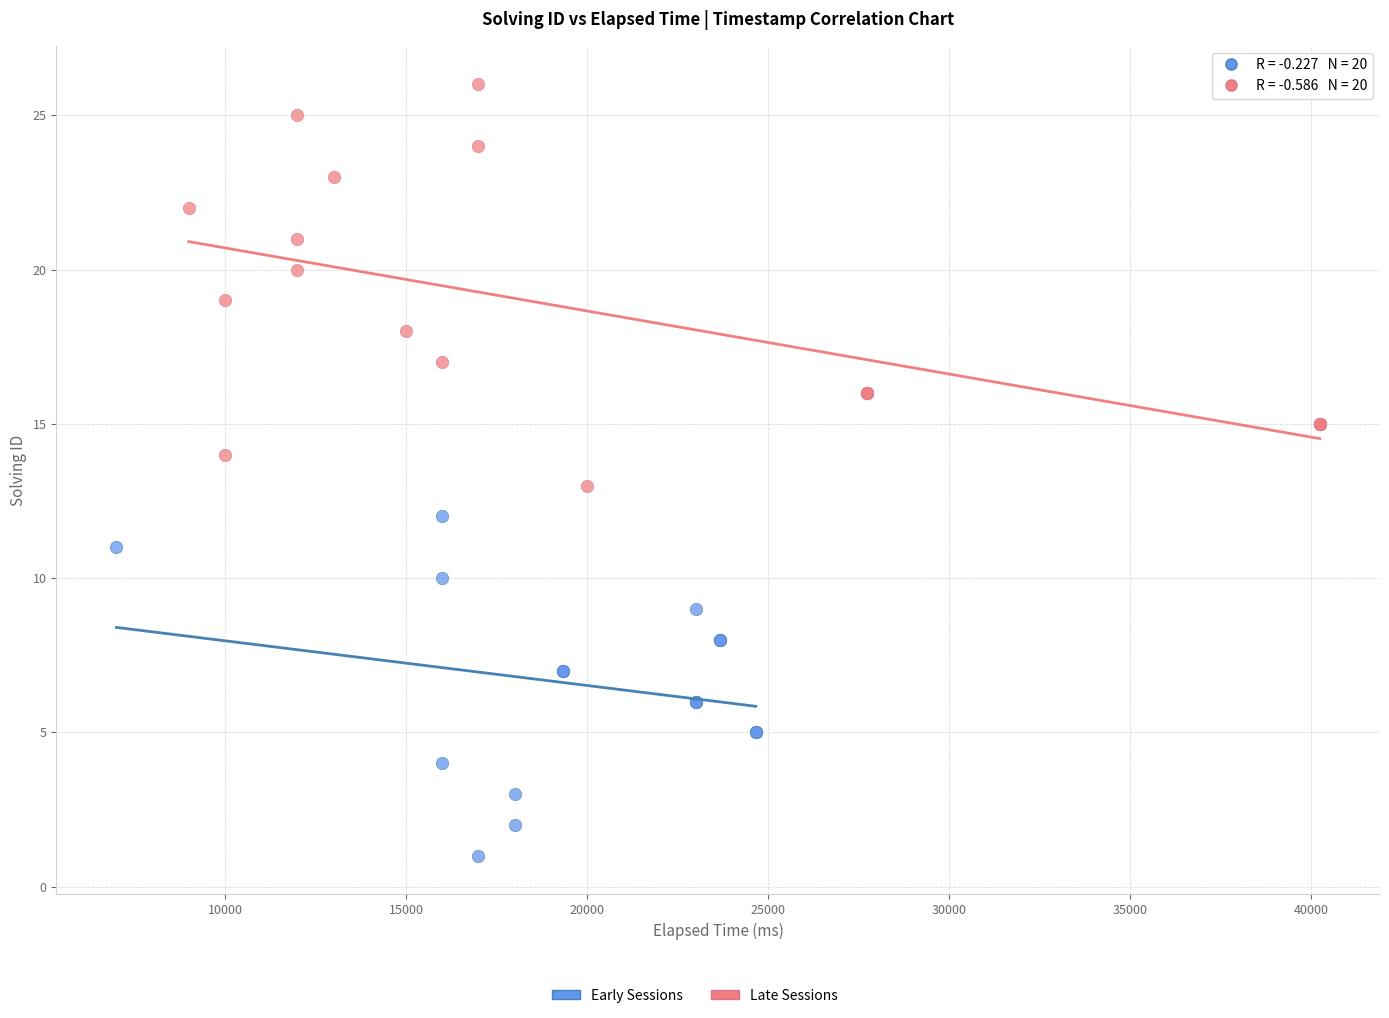

Which series has the widest spread of Y values?

Late Sessions